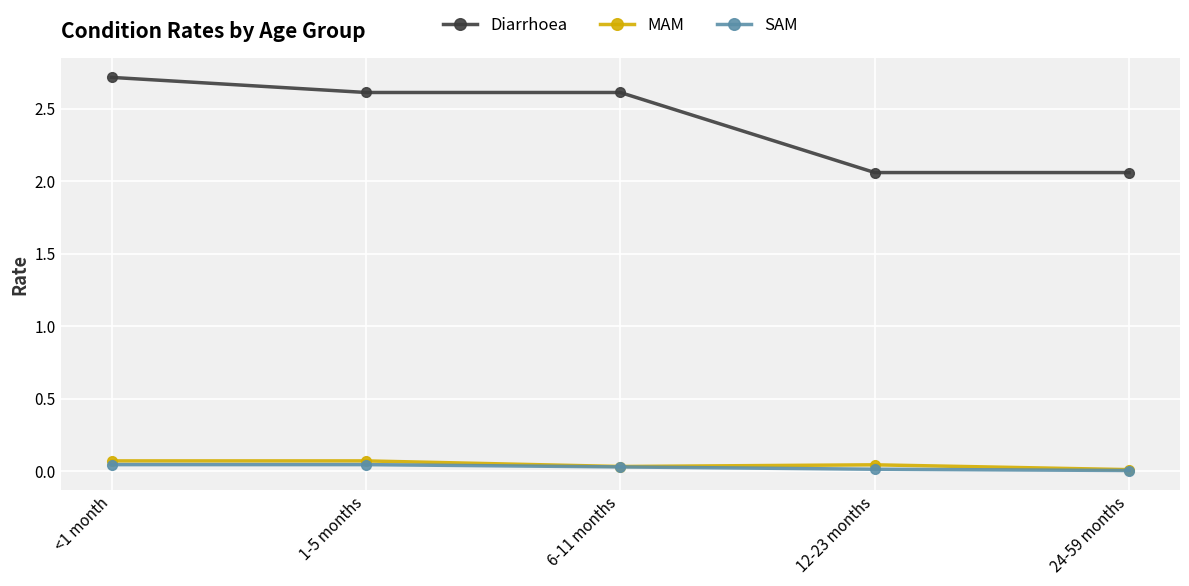

What are all the series names shown in the legend?

Diarrhoea, MAM, SAM